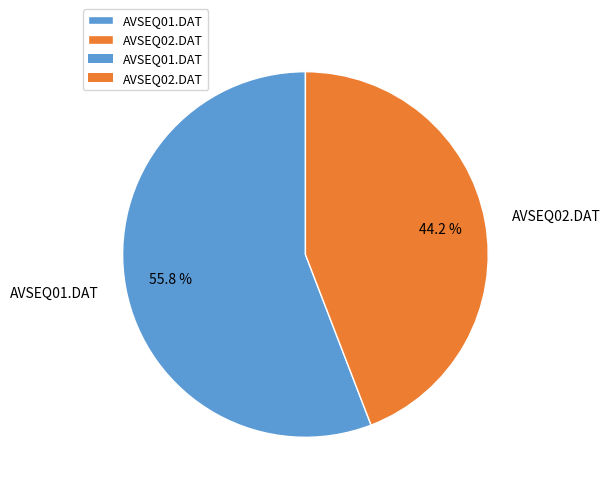

How many slices are in this pie chart?

2